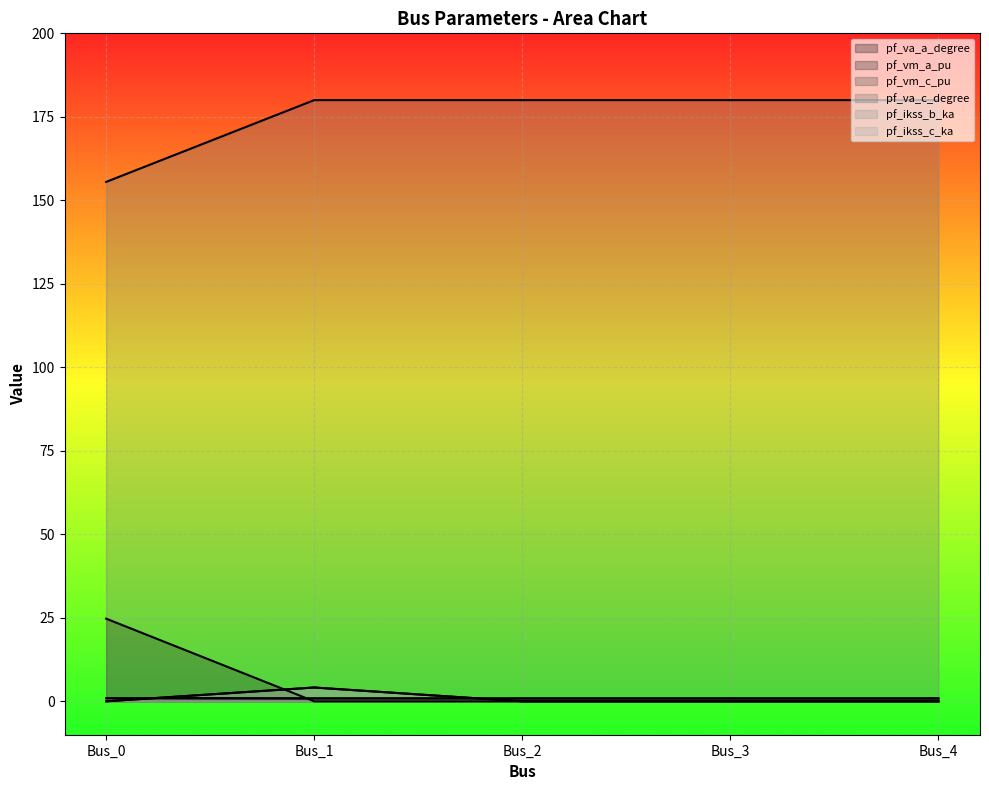

List the series in order of their peak value, highest first.

pf_va_c_degree, pf_va_a_degree, pf_ikss_b_ka, pf_ikss_c_ka, pf_vm_c_pu, pf_vm_a_pu